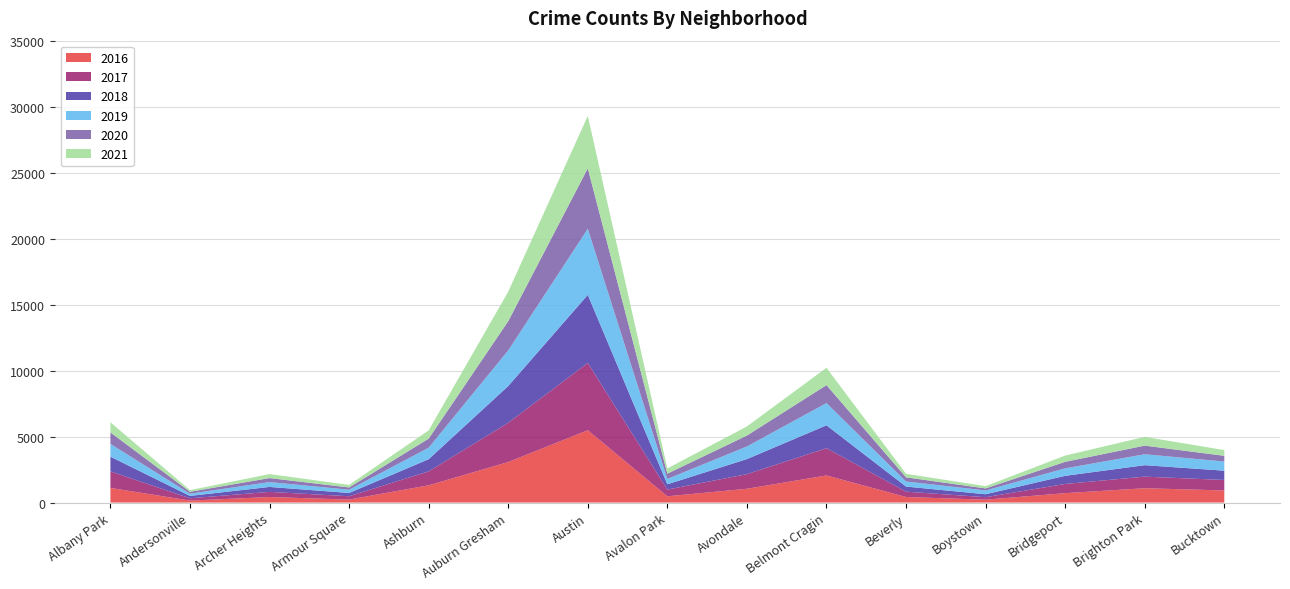

Reading left to right, list all the values displayed in this chart.

2017: Albany Park=1251	Andersonville=171	Archer Heights=391	Armour Square=251	Ashburn=1053	Auburn Gresham=2973	Austin=5095	Avalon Park=509	Avondale=1107	Belmont Cragin=2066	Beverly=404	Boystown=188	Bridgeport=697	Brighton Park=878	Bucktown=795
2019: Albany Park=968	Andersonville=166	Archer Heights=368	Armour Square=249	Ashburn=872	Auburn Gresham=2701	Austin=5008	Avalon Park=405	Avondale=957	Belmont Cragin=1687	Beverly=385	Boystown=287	Bridgeport=568	Brighton Park=827	Bucktown=694
2021: Albany Park=767	Andersonville=123	Archer Heights=303	Armour Square=193	Ashburn=627	Auburn Gresham=2236	Austin=3973	Avalon Park=395	Avondale=692	Belmont Cragin=1312	Beverly=265	Boystown=173	Bridgeport=474	Brighton Park=664	Bucktown=435
2018: Albany Park=1117	Andersonville=183	Archer Heights=374	Armour Square=248	Ashburn=924	Auburn Gresham=2787	Austin=5162	Avalon Park=401	Avondale=1142	Belmont Cragin=1736	Beverly=386	Boystown=224	Bridgeport=616	Brighton Park=869	Bucktown=704
2020: Albany Park=870	Andersonville=147	Archer Heights=303	Armour Square=169	Ashburn=686	Auburn Gresham=2212	Austin=4578	Avalon Park=400	Avondale=825	Belmont Cragin=1357	Beverly=315	Boystown=154	Bridgeport=493	Brighton Park=654	Bucktown=431
2016: Albany Park=1110	Andersonville=151	Archer Heights=419	Armour Square=227	Ashburn=1308	Auburn Gresham=3071	Austin=5481	Avalon Park=475	Avondale=1046	Belmont Cragin=2053	Beverly=421	Boystown=219	Bridgeport=713	Brighton Park=1086	Bucktown=917